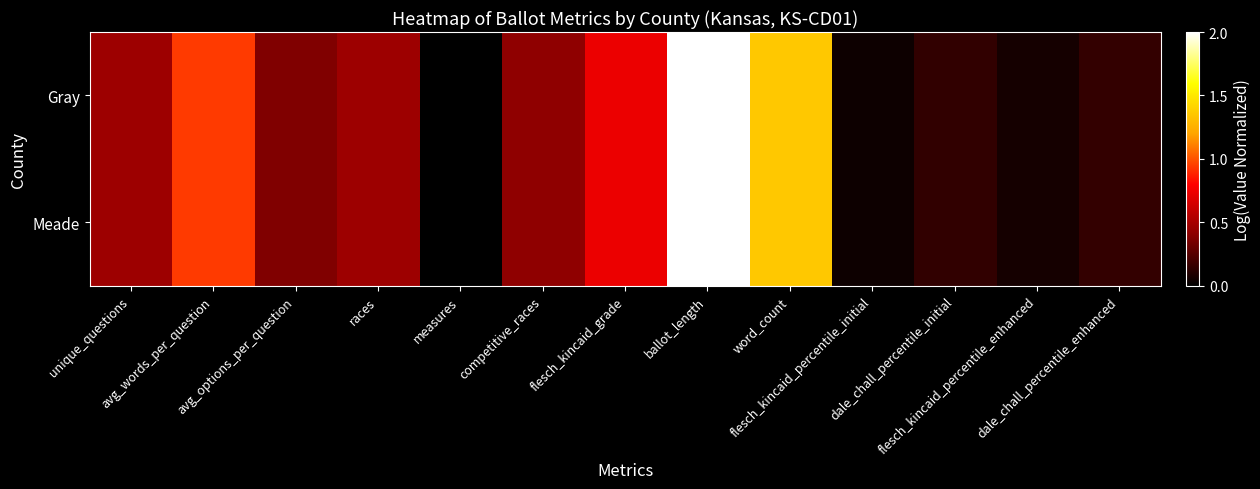

Reading left to right, what are all the values shown in this chart?

Gray: unique_questions=0.2	avg_words_per_question=0.5	avg_options_per_question=0.2	races=0.2	measures=0.0	competitive_races=0.2	flesch_kincaid_grade=0.4	ballot_length=1.0	word_count=0.7	flesch_kincaid_percentile_initial=0.0	dale_chall_percentile_initial=0.1	flesch_kincaid_percentile_enhanced=0.0	dale_chall_percentile_enhanced=0.1
Meade: unique_questions=0.2	avg_words_per_question=0.5	avg_options_per_question=0.2	races=0.2	measures=0.0	competitive_races=0.2	flesch_kincaid_grade=0.4	ballot_length=1.0	word_count=0.7	flesch_kincaid_percentile_initial=0.0	dale_chall_percentile_initial=0.1	flesch_kincaid_percentile_enhanced=0.0	dale_chall_percentile_enhanced=0.1